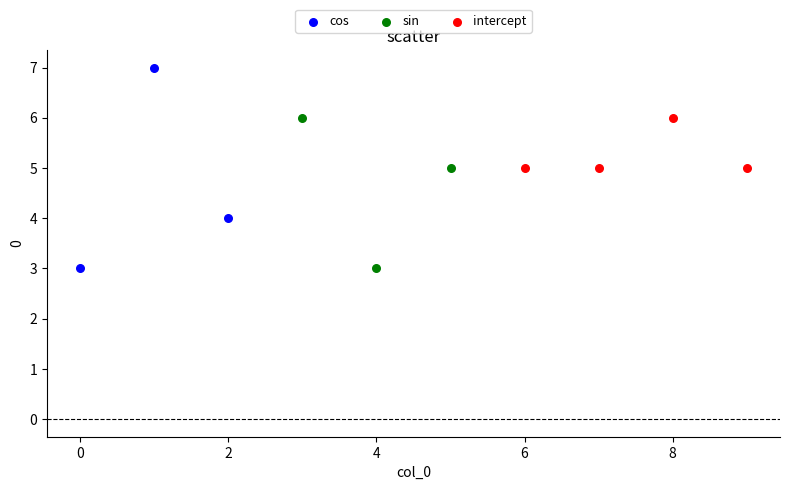

Which series reaches the maximum Y coordinate?

cos